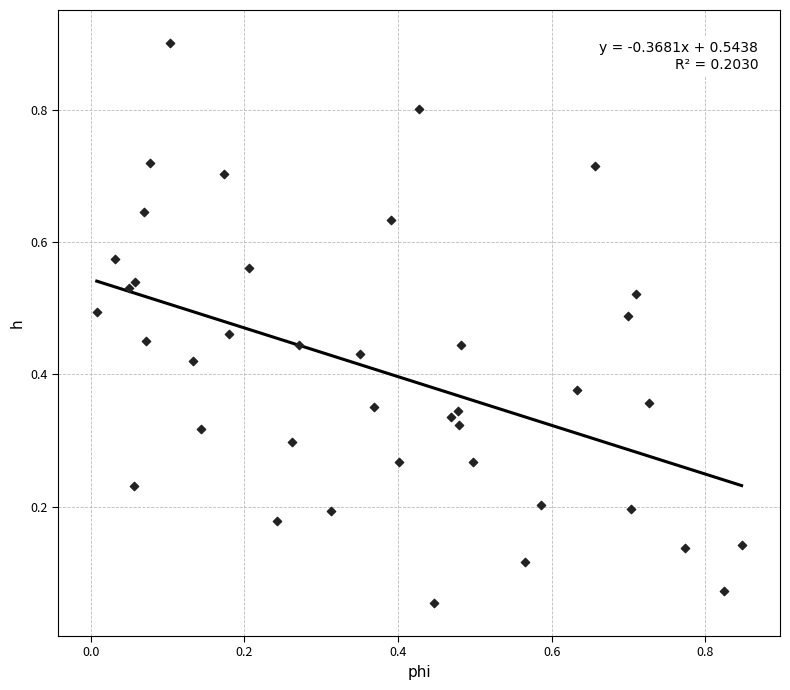

What is the range of Y values (max minus min)?

0.8